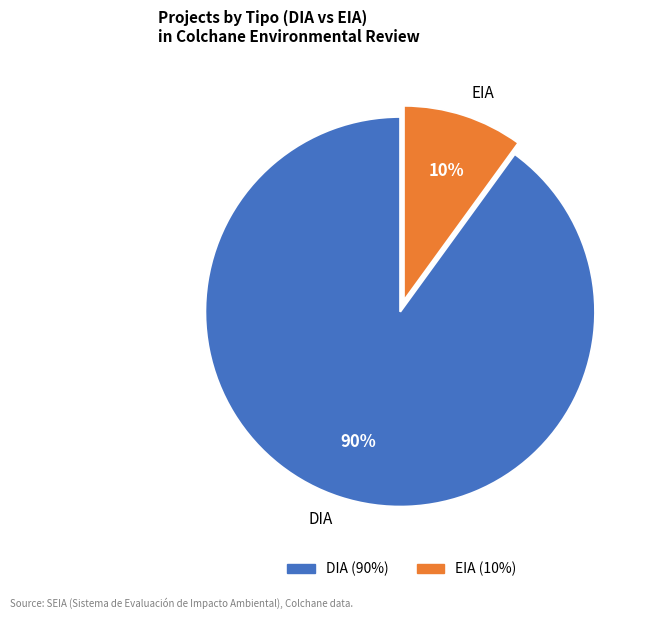

Rank the categories by value from highest to lowest.

DIA, EIA